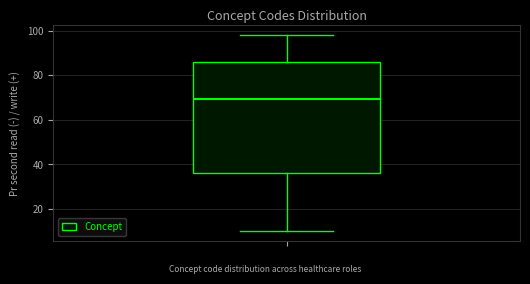

Where is the upper edge of the box on the y-axis? The values are not printed on the chart, so give them approximately, as read against the axis.

86